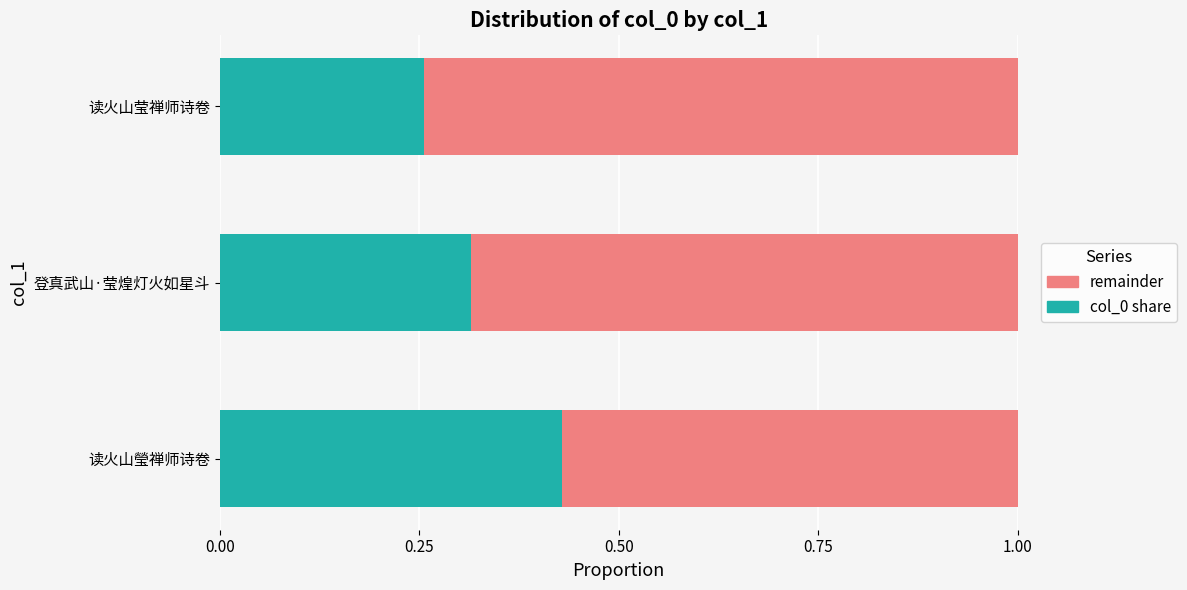

The value of col_0 share at 登真武山·莹煌灯火如星斗 is 0.5. True or false?

False